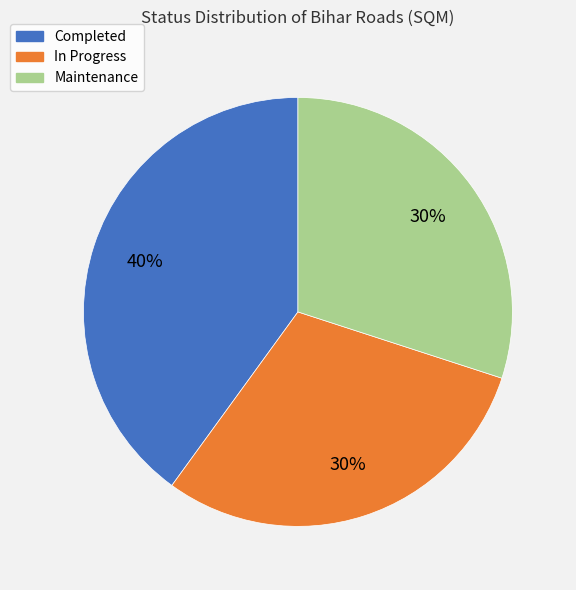

What is the largest slice in the pie chart?

Completed